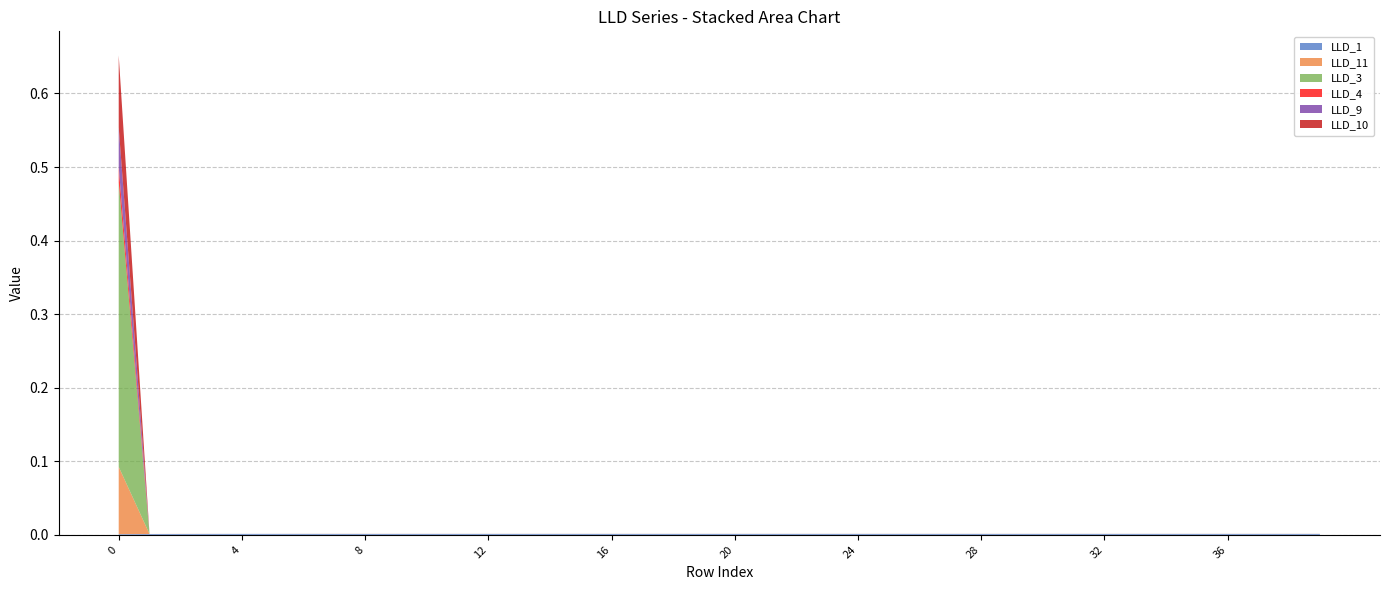

Reading right to left, extract all data points from this chart.

LLD_1: 39=0.0	38=0.0	37=0.0	36=0.0	35=0.0	34=0.0	33=0.0	32=0.0	31=0.0	30=0.0	29=0.0	28=0.0	27=0.0	26=0.0	25=0.0	24=0.0	23=0.0	22=0.0	21=0.0	20=0.0	19=0.0	18=0.0	17=0.0	16=0.0	15=0.0	14=0.0	13=0.0	12=0.0	11=0.0	10=0.0	9=0.0	8=0.0	7=0.0	6=0.0	5=0.0	4=0.0	3=0.0	2=0.0	1=0.0	0=0.0
LLD_11: 39=0.0	38=0.0	37=0.0	36=0.0	35=0.0	34=0.0	33=0.0	32=0.0	31=0.0	30=0.0	29=0.0	28=0.0	27=0.0	26=0.0	25=0.0	24=0.0	23=0.0	22=0.0	21=0.0	20=0.0	19=0.0	18=0.0	17=0.0	16=0.0	15=0.0	14=0.0	13=0.0	12=0.0	11=0.0	10=0.0	9=0.0	8=0.0	7=0.0	6=0.0	5=0.0	4=0.0	3=0.0	2=0.0	1=0.0	0=0.1
LLD_3: 39=0.0	38=0.0	37=0.0	36=0.0	35=0.0	34=0.0	33=0.0	32=0.0	31=0.0	30=0.0	29=0.0	28=0.0	27=0.0	26=0.0	25=0.0	24=0.0	23=0.0	22=0.0	21=0.0	20=0.0	19=0.0	18=0.0	17=0.0	16=0.0	15=0.0	14=0.0	13=0.0	12=0.0	11=0.0	10=0.0	9=0.0	8=0.0	7=0.0	6=0.0	5=0.0	4=0.0	3=0.0	2=0.0	1=0.0	0=0.4
LLD_4: 39=0.0	38=0.0	37=0.0	36=0.0	35=0.0	34=0.0	33=0.0	32=0.0	31=0.0	30=0.0	29=0.0	28=0.0	27=0.0	26=0.0	25=0.0	24=0.0	23=0.0	22=0.0	21=0.0	20=0.0	19=0.0	18=0.0	17=0.0	16=0.0	15=0.0	14=0.0	13=0.0	12=0.0	11=0.0	10=0.0	9=0.0	8=0.0	7=0.0	6=0.0	5=0.0	4=0.0	3=0.0	2=0.0	1=0.0	0=0.0
LLD_9: 39=0.0	38=0.0	37=0.0	36=0.0	35=0.0	34=0.0	33=0.0	32=0.0	31=0.0	30=0.0	29=0.0	28=0.0	27=0.0	26=0.0	25=0.0	24=0.0	23=0.0	22=0.0	21=0.0	20=0.0	19=0.0	18=0.0	17=0.0	16=0.0	15=0.0	14=0.0	13=0.0	12=0.0	11=0.0	10=0.0	9=0.0	8=0.0	7=0.0	6=0.0	5=0.0	4=0.0	3=0.0	2=0.0	1=0.0	0=0.1
LLD_10: 39=0.0	38=0.0	37=0.0	36=0.0	35=0.0	34=0.0	33=0.0	32=0.0	31=0.0	30=0.0	29=0.0	28=0.0	27=0.0	26=0.0	25=0.0	24=0.0	23=0.0	22=0.0	21=0.0	20=0.0	19=0.0	18=0.0	17=0.0	16=0.0	15=0.0	14=0.0	13=0.0	12=0.0	11=0.0	10=0.0	9=0.0	8=0.0	7=0.0	6=0.0	5=0.0	4=0.0	3=0.0	2=0.0	1=0.0	0=0.1